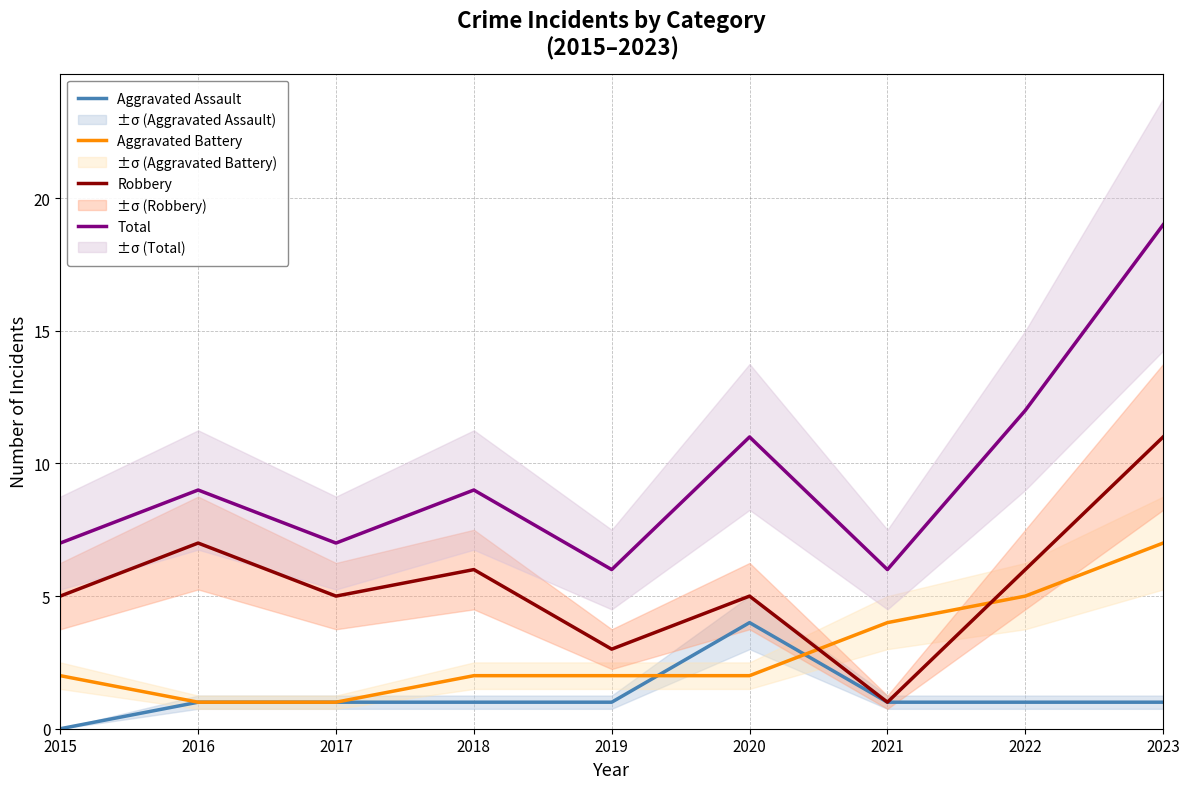

True or false: Total has more than 1 points higher than both neighbors.

True